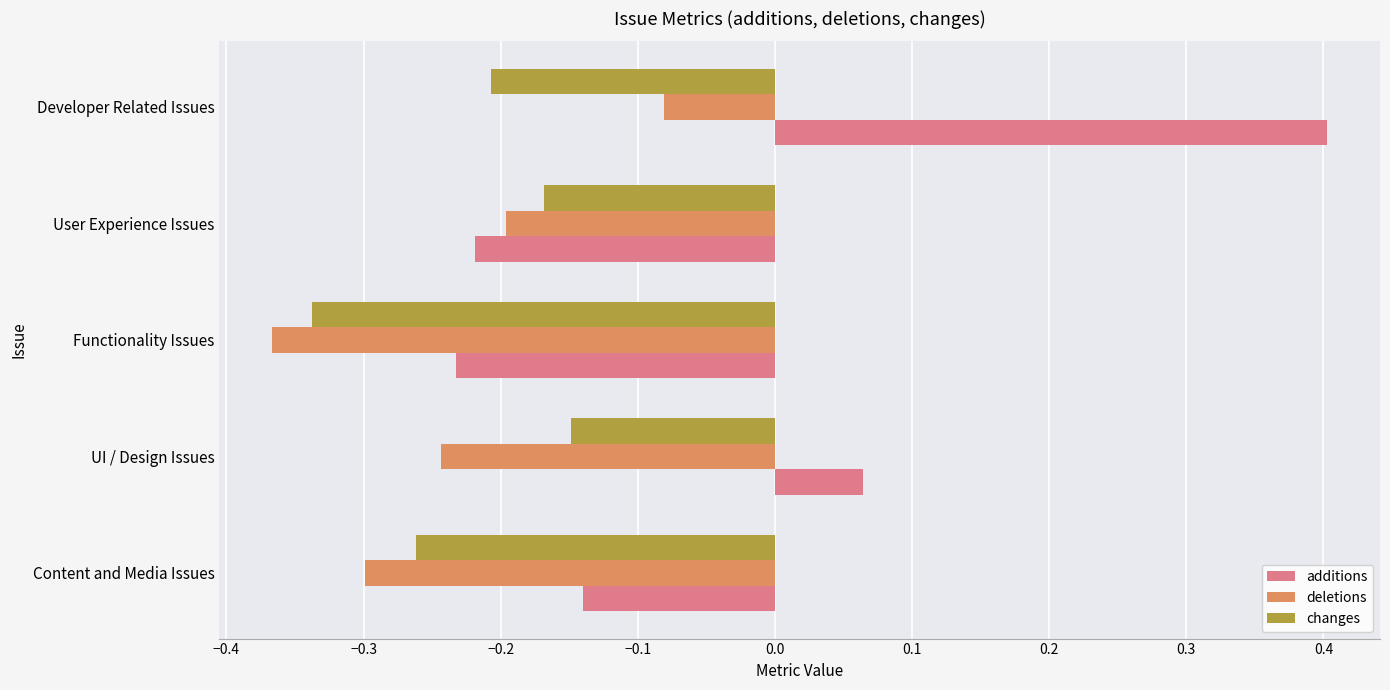

Rank the categories by changes value from lowest to highest.

Functionality Issues, Content and Media Issues, Developer Related Issues, User Experience Issues, UI / Design Issues